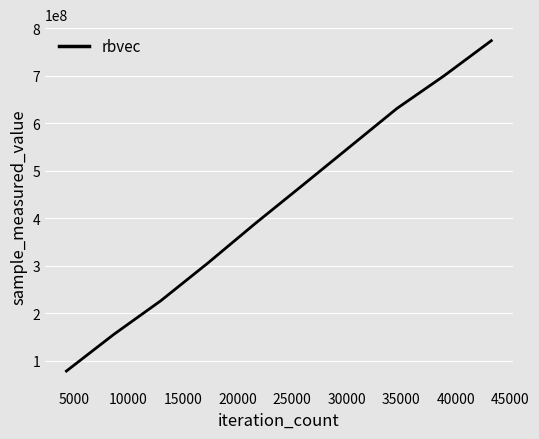

True or false: the data has more than 2 interior local peaks.

False